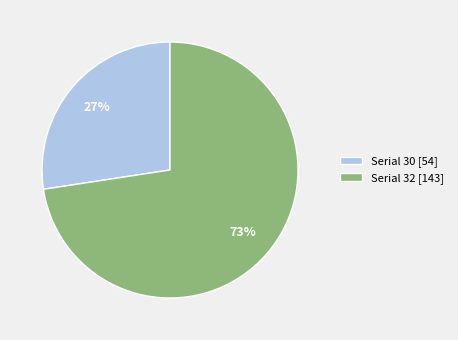

Which slice represents more than half of the pie?

Serial 32 [143]